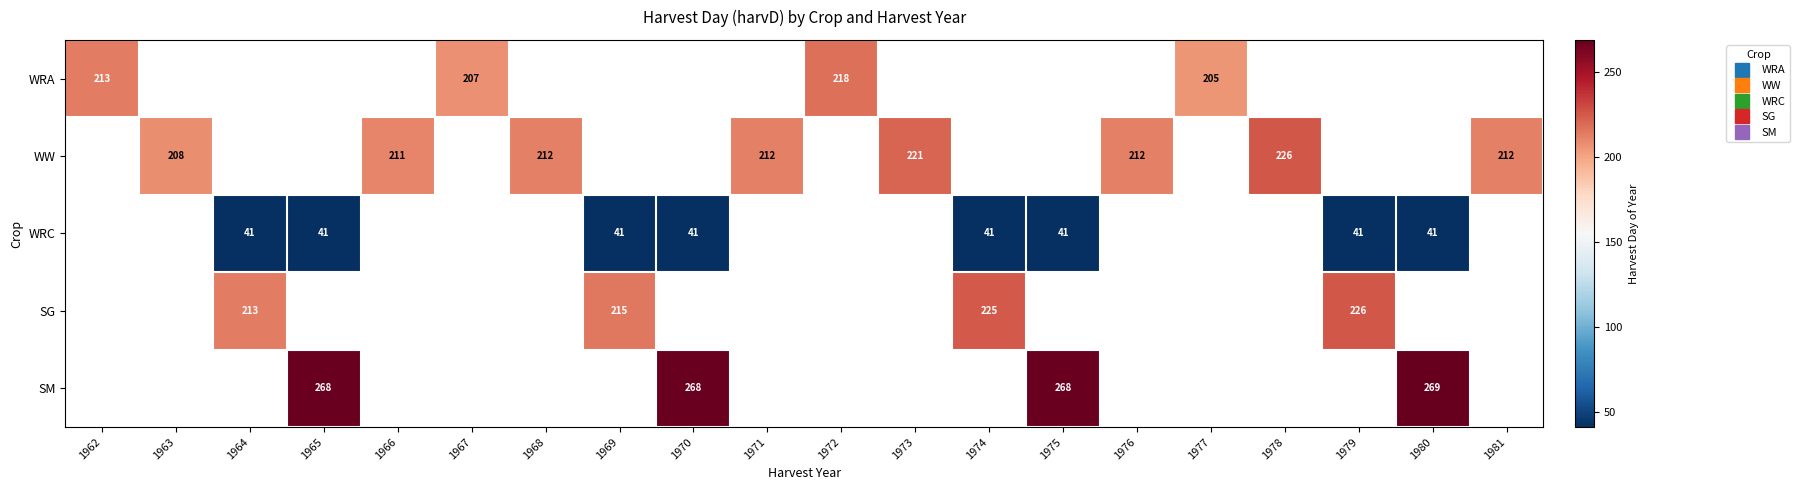

At how many categories does at least one series exceed 187?

20